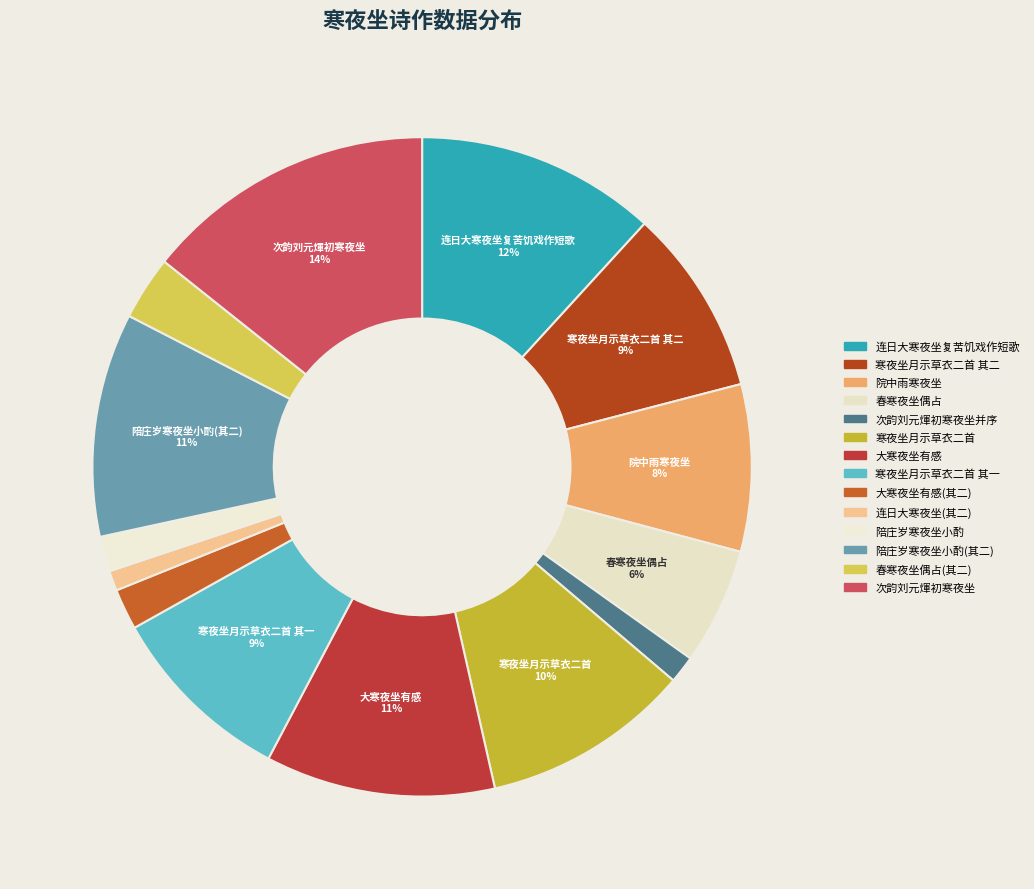

Count the number of slices in the pie.

14